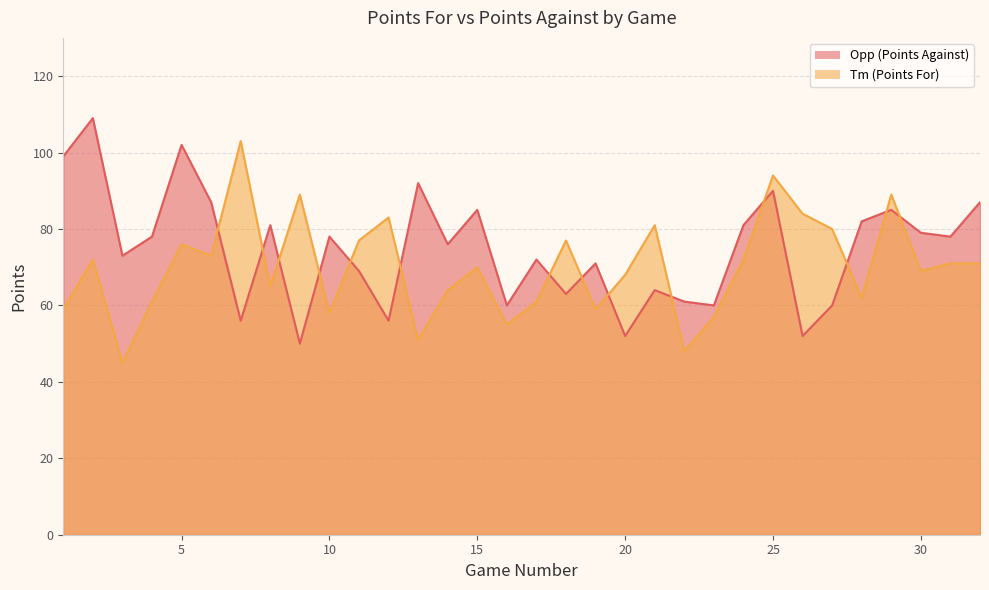

How many lines are shown in the chart?

2